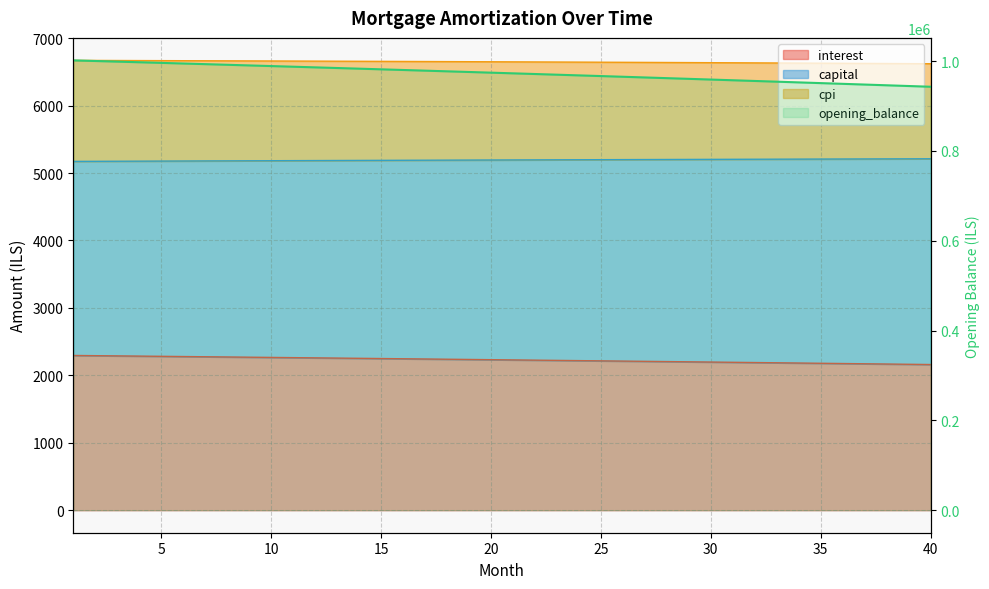

Which label corresponds to the smallest value in the chart?

39